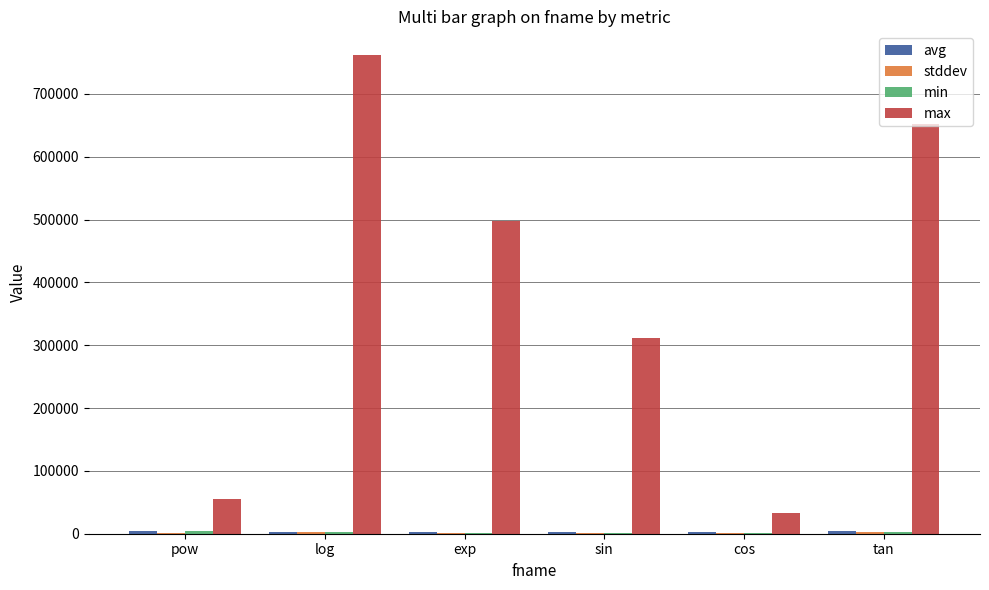

Which series changed the most between log and sin?

max